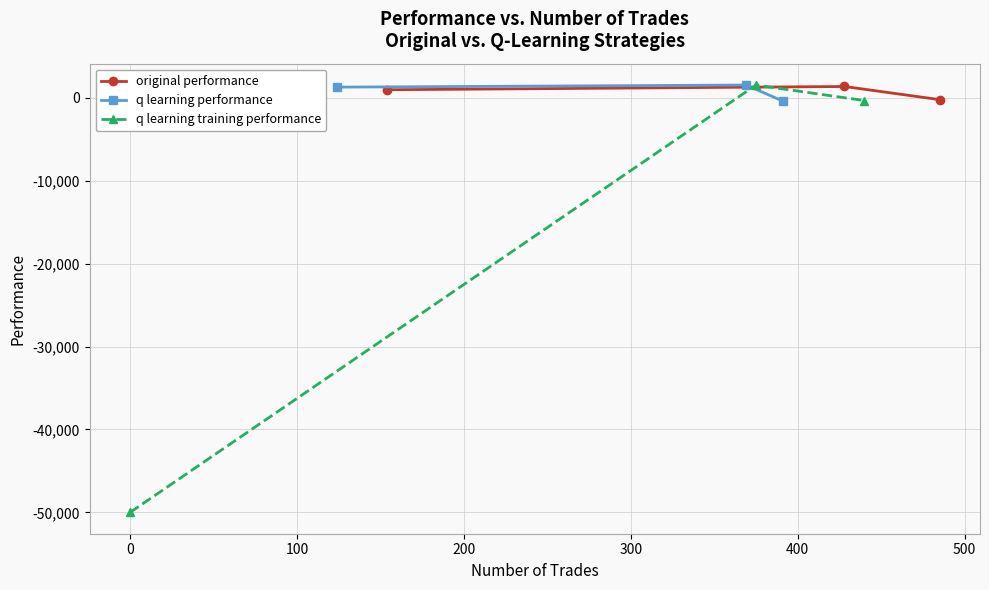

Which series has the largest total across all categories?

q learning performance